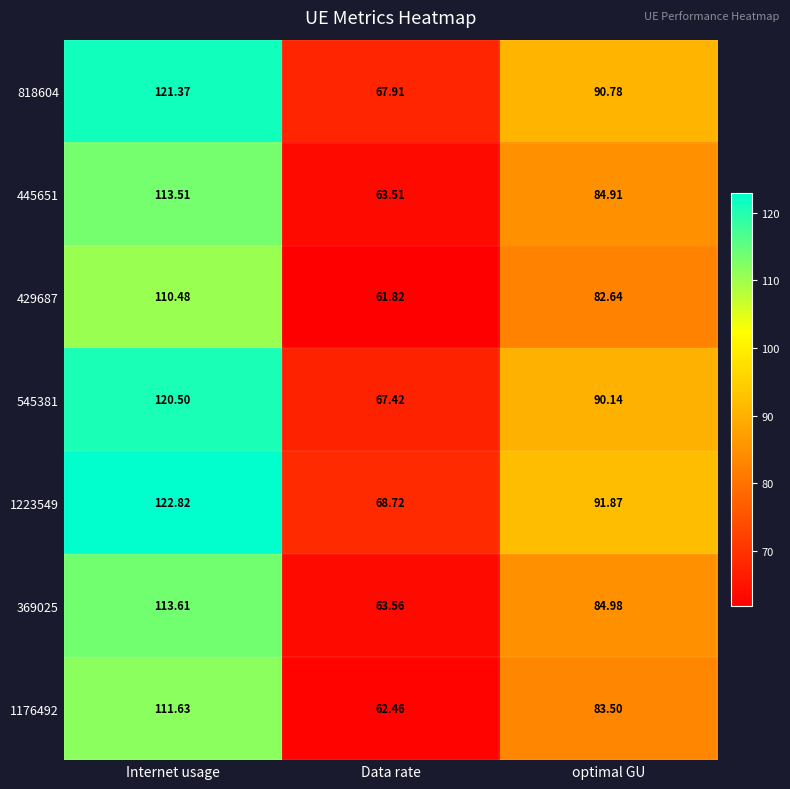

Rank the series by their maximum value, from highest to lowest.

1223549, 818604, 545381, 369025, 445651, 1176492, 429687